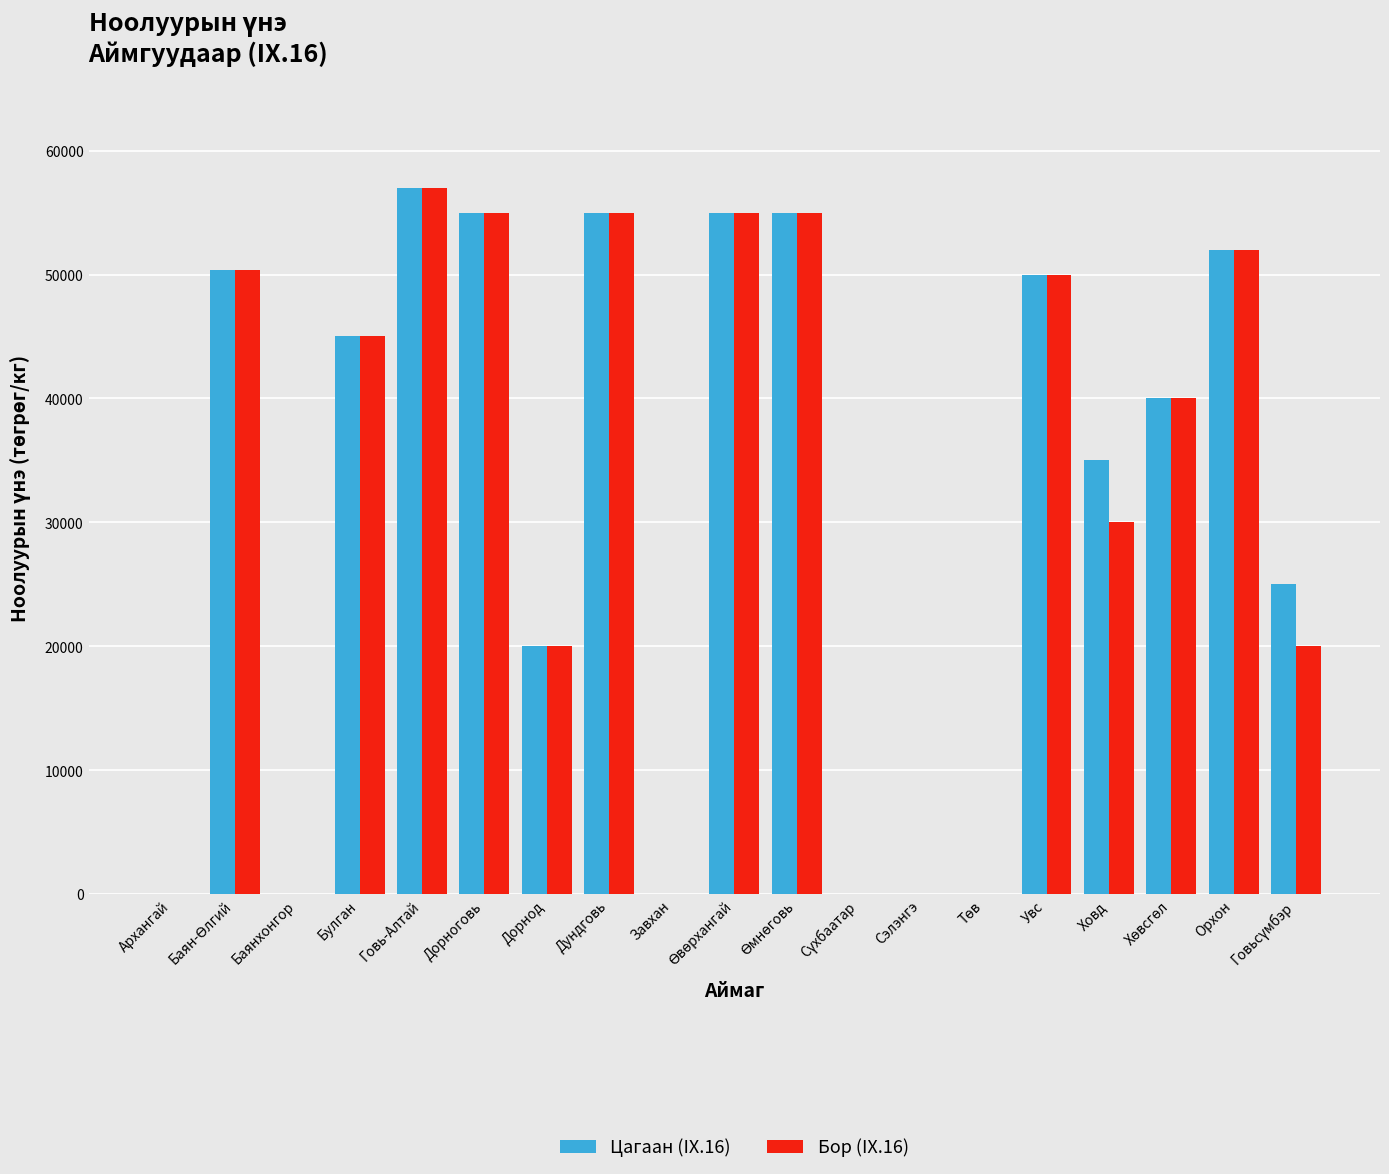

What is the sum of the Бор (IX.16) values at Говь-Алтай and Орхон?

109000.0